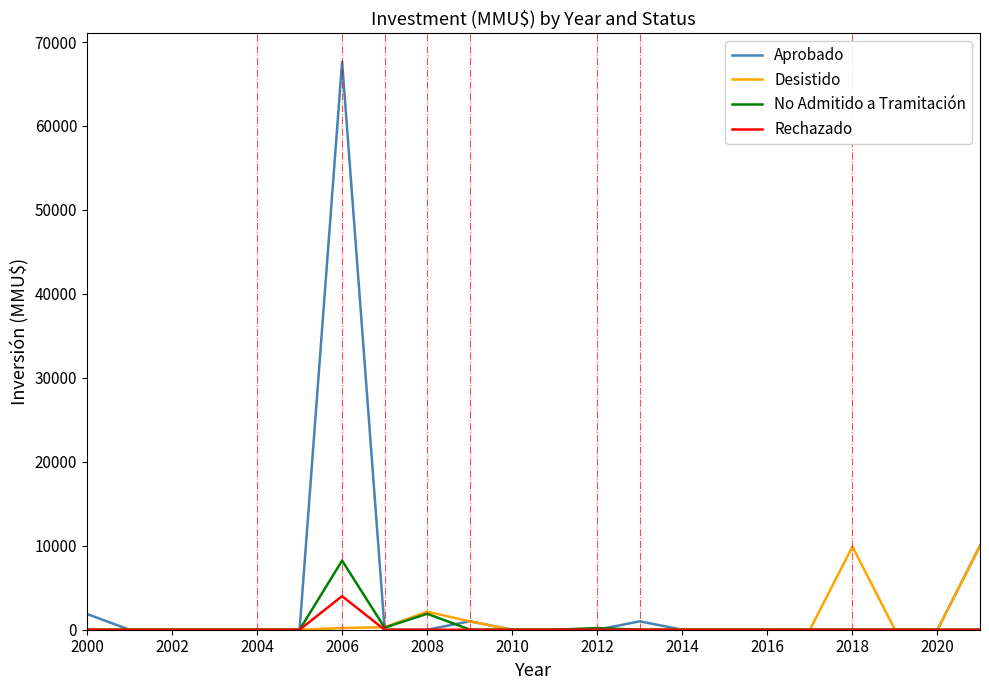

Which series has the largest range (max minus min)?

Aprobado